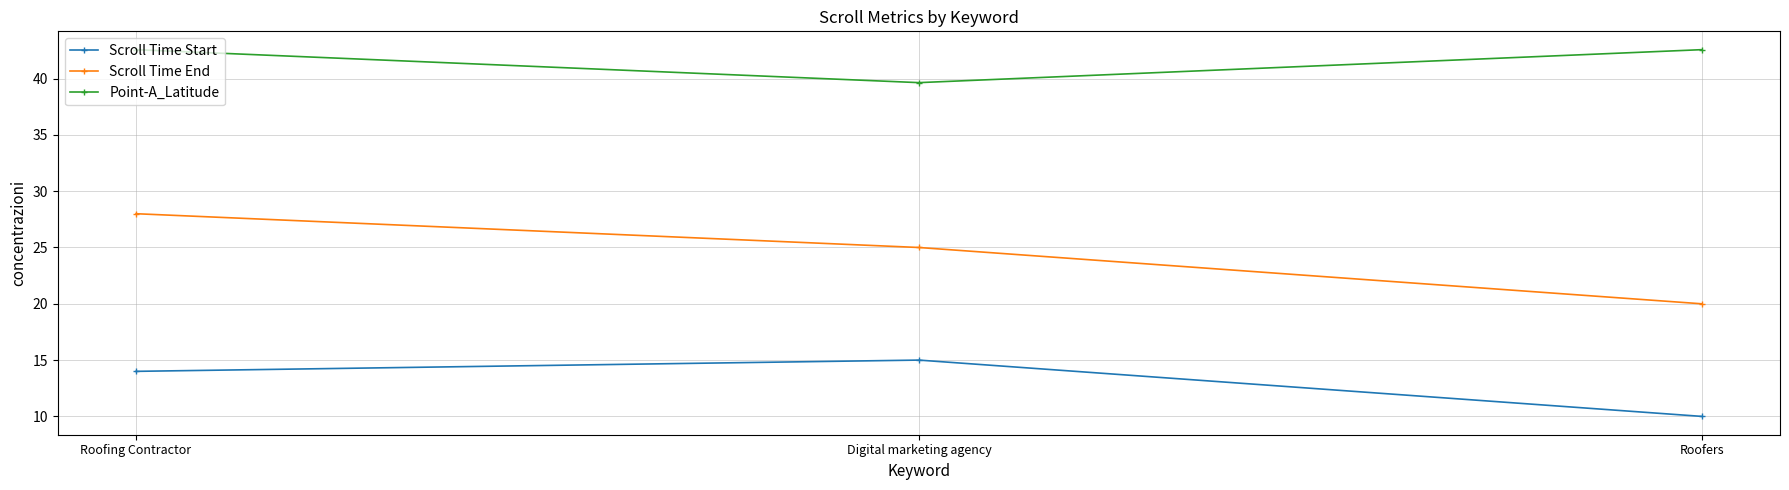

Which series has the largest total across all categories?

Point-A_Latitude